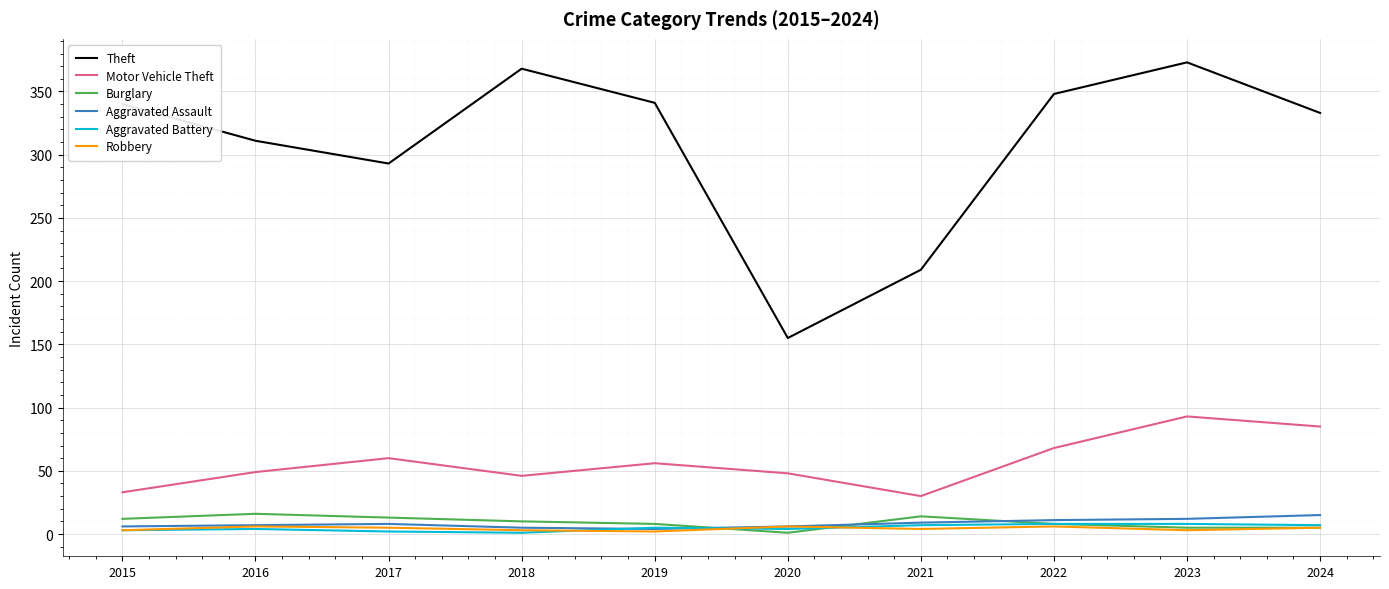

Which category has the lowest value in the Theft series?

2020